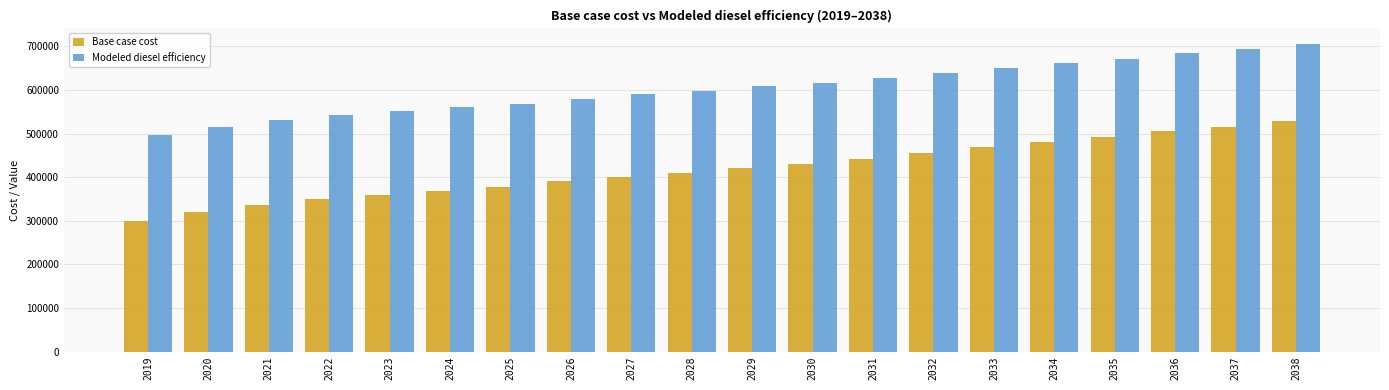

Reading left to right, what are all the values shown in this chart?

Base case cost: 299103.0	320346.0	335855.9	348970.8	358720.7	368595.0	378593.7	390550.5	401420.1	410553.8	421999.6	430399.5	442713.9	456141.3	468400.9	481775.0	491710.8	505358.9	515138.4	529053.1
Modeled diesel efficiency: 496664.9	515976.8	530076.6	541999.2	550862.8	559839.5	568929.2	579798.9	589680.4	597983.9	608389.1	616025.4	627220.3	639427.0	650572.1	662730.4	671762.9	684170.3	693060.8	705710.5